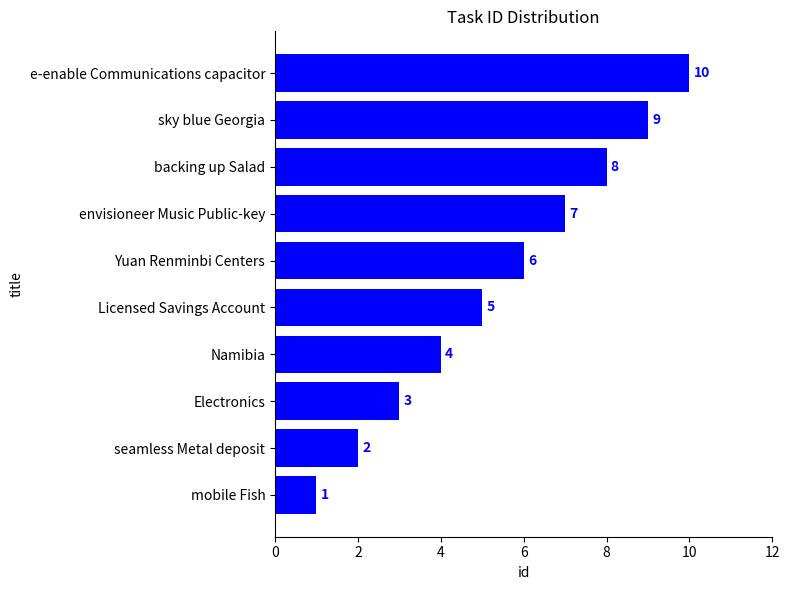

Are the bars horizontal?

Yes